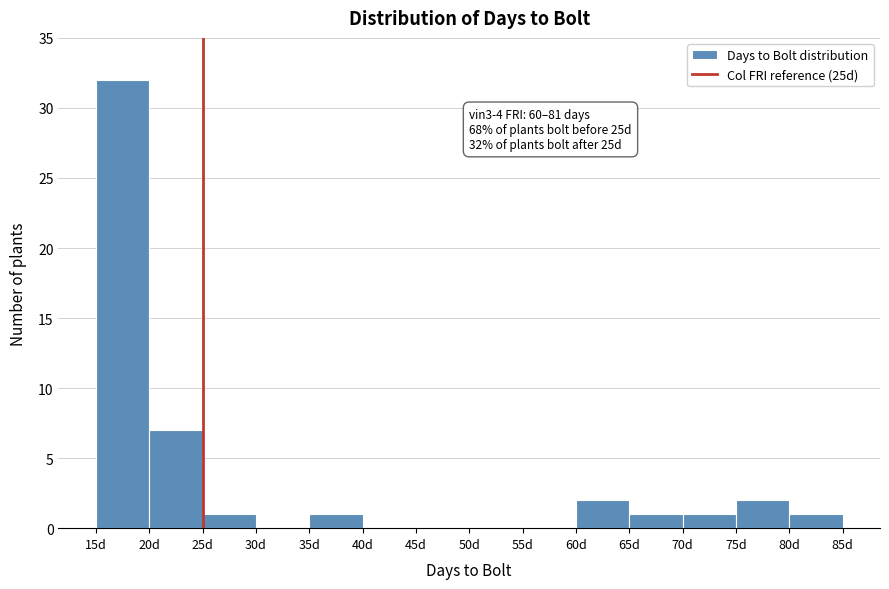

Which range on the x-axis has the tallest bar?

15 to 20